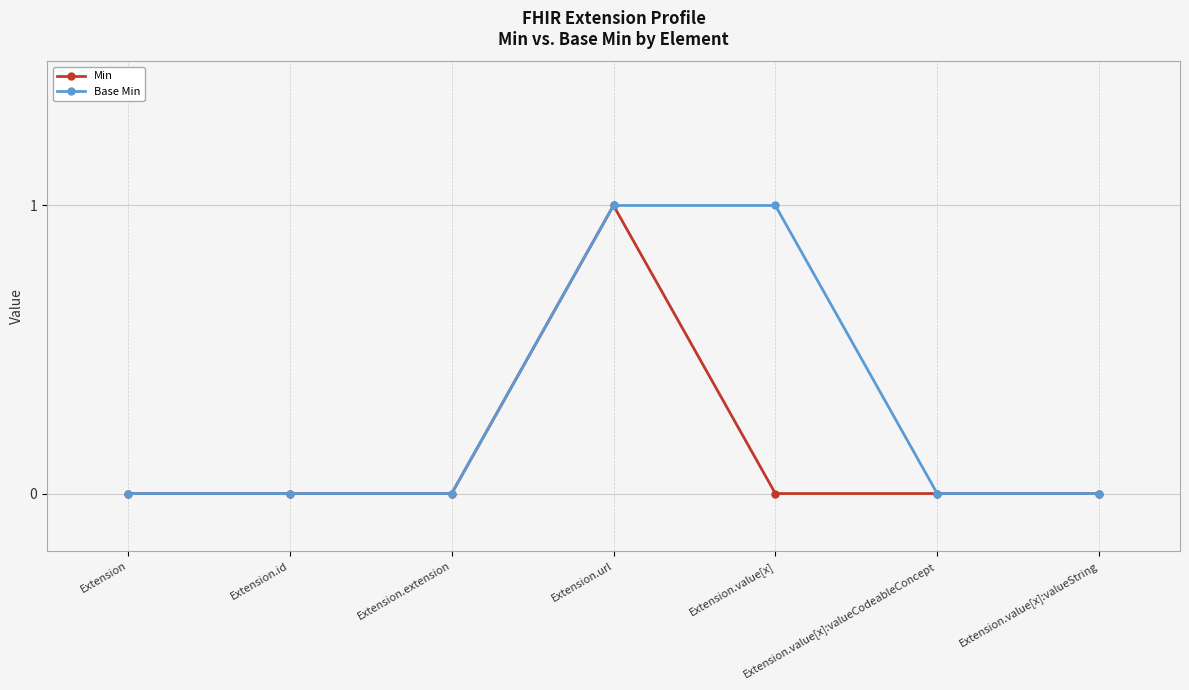

What is the label of the 1st point from the left?

Extension